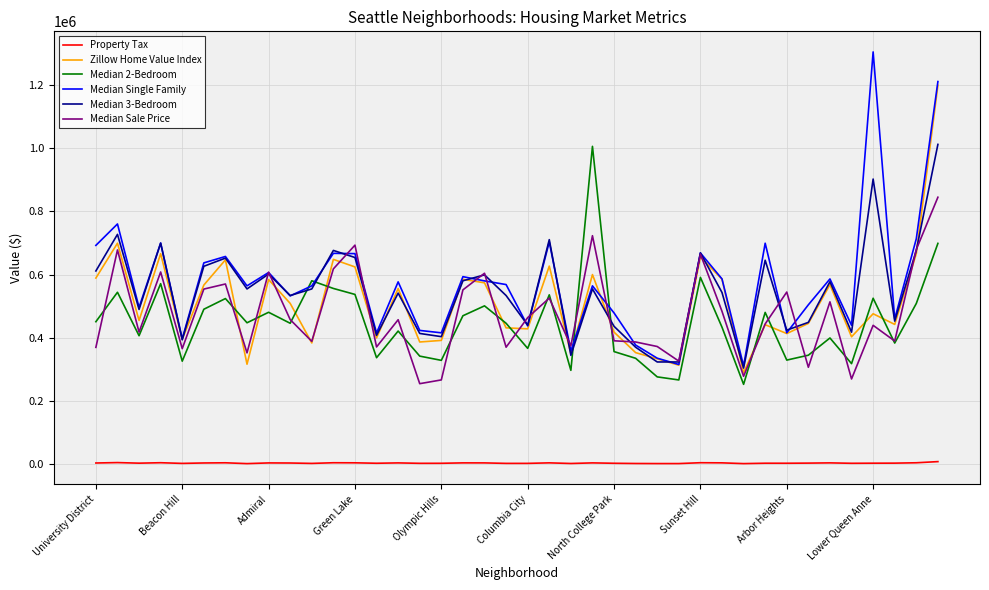

What is the minimum value for Zillow Home Value Index?

289600